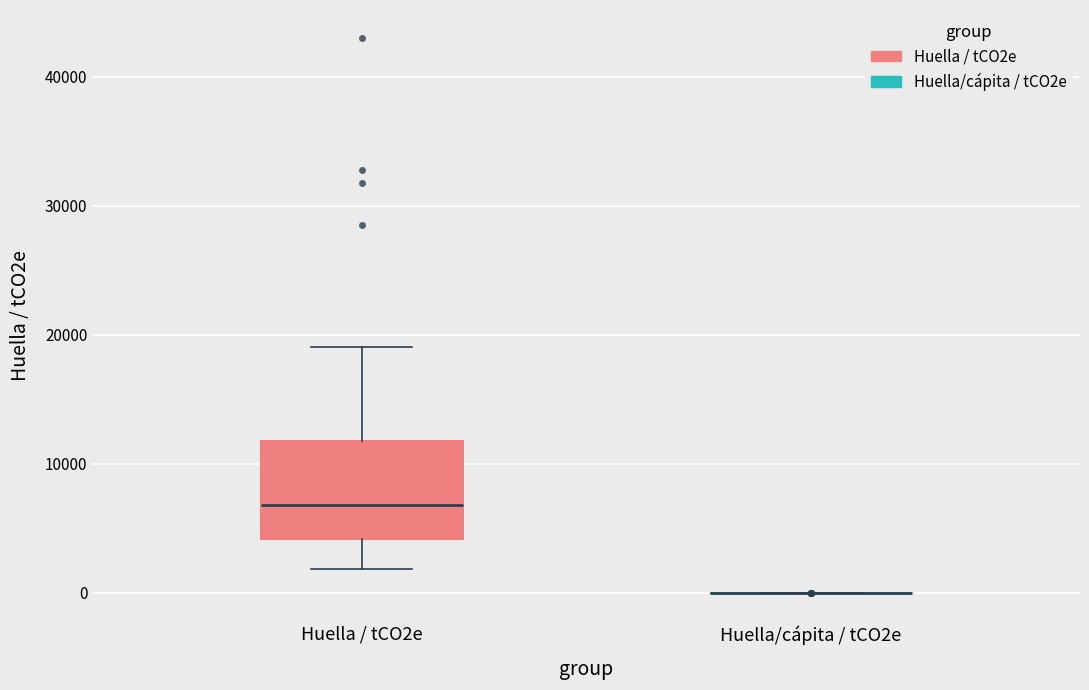

Reading left to right, transcribe this box plot: for each box, give where its median line is, the range the box spans, and where its two whiskers end, as read against the y-axis. The values are not printed on the chart, so give them approximately, as read against the axis.

Huella / tCO2e: median 7000, box 4000 to 12000, whiskers 2000 to 19000
Huella/cápita / tCO2e: box collapsed to a line at 0, whiskers 0 to 0